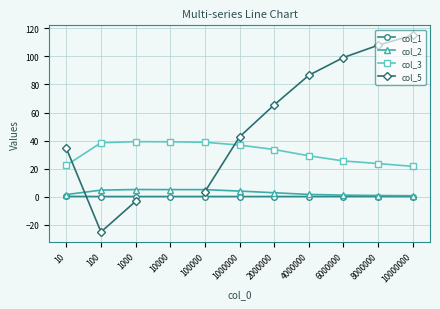

Which label corresponds to the largest value in the chart?

10000000